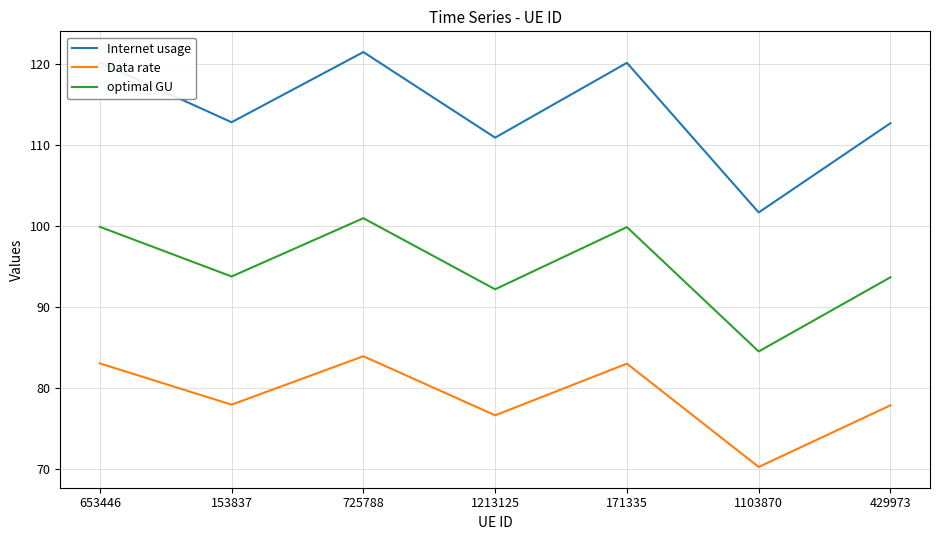

How many values in the Data rate series are below 77?

2